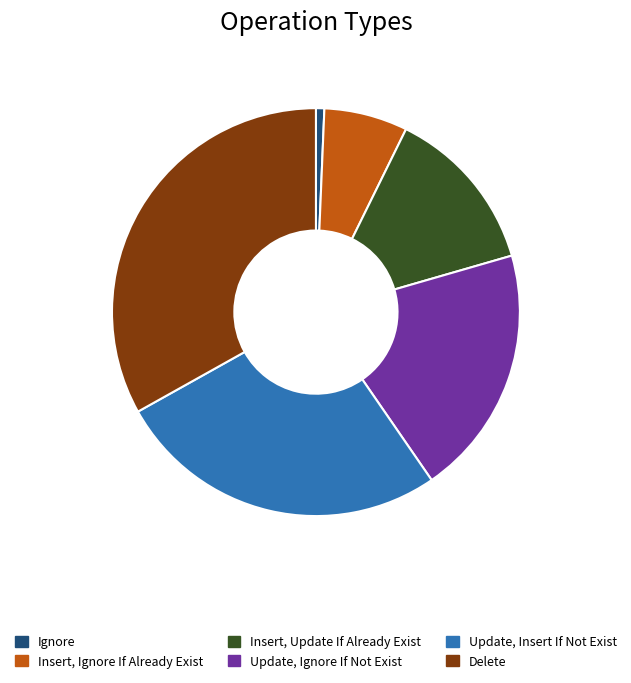

Is it true that Delete is 33% of the pie?

True